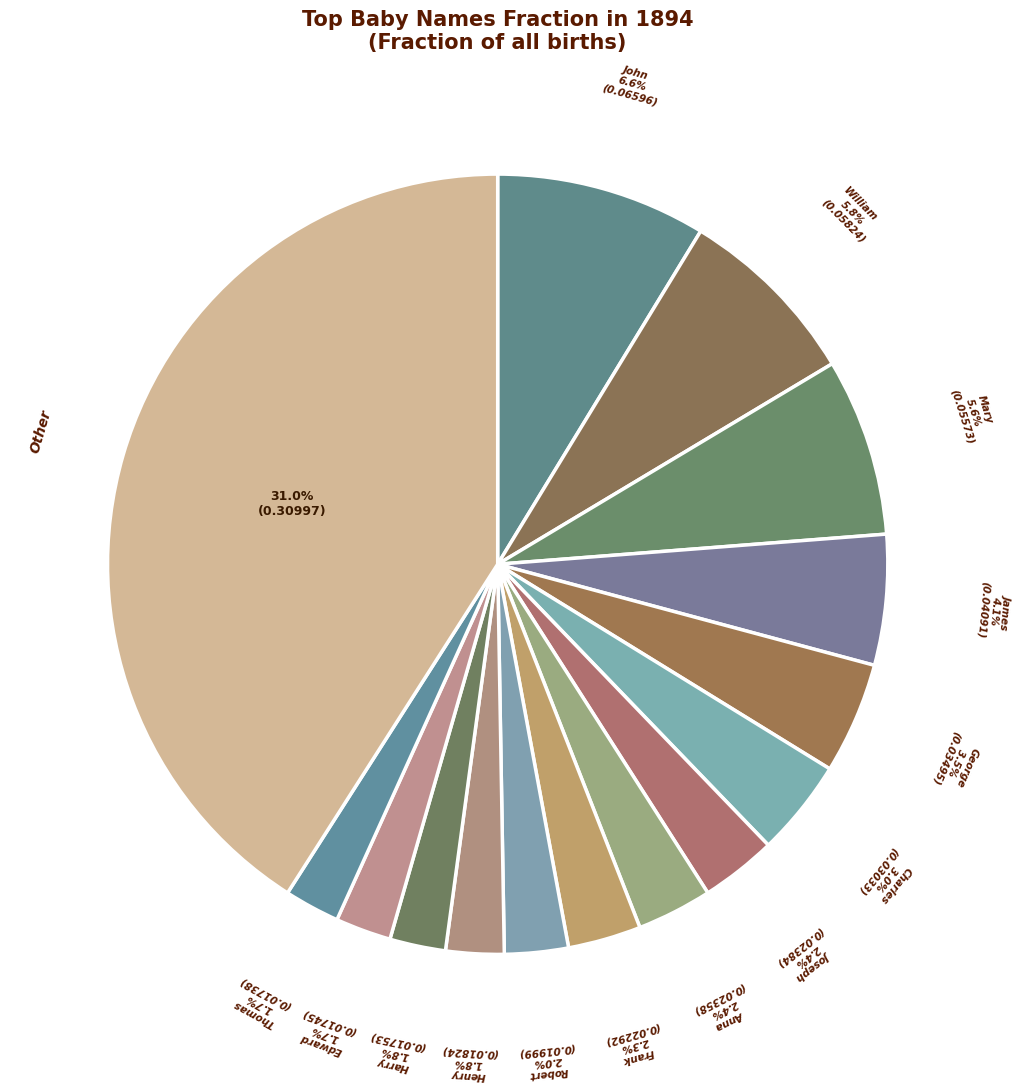

Which has a higher value, Thomas or Frank?

Frank